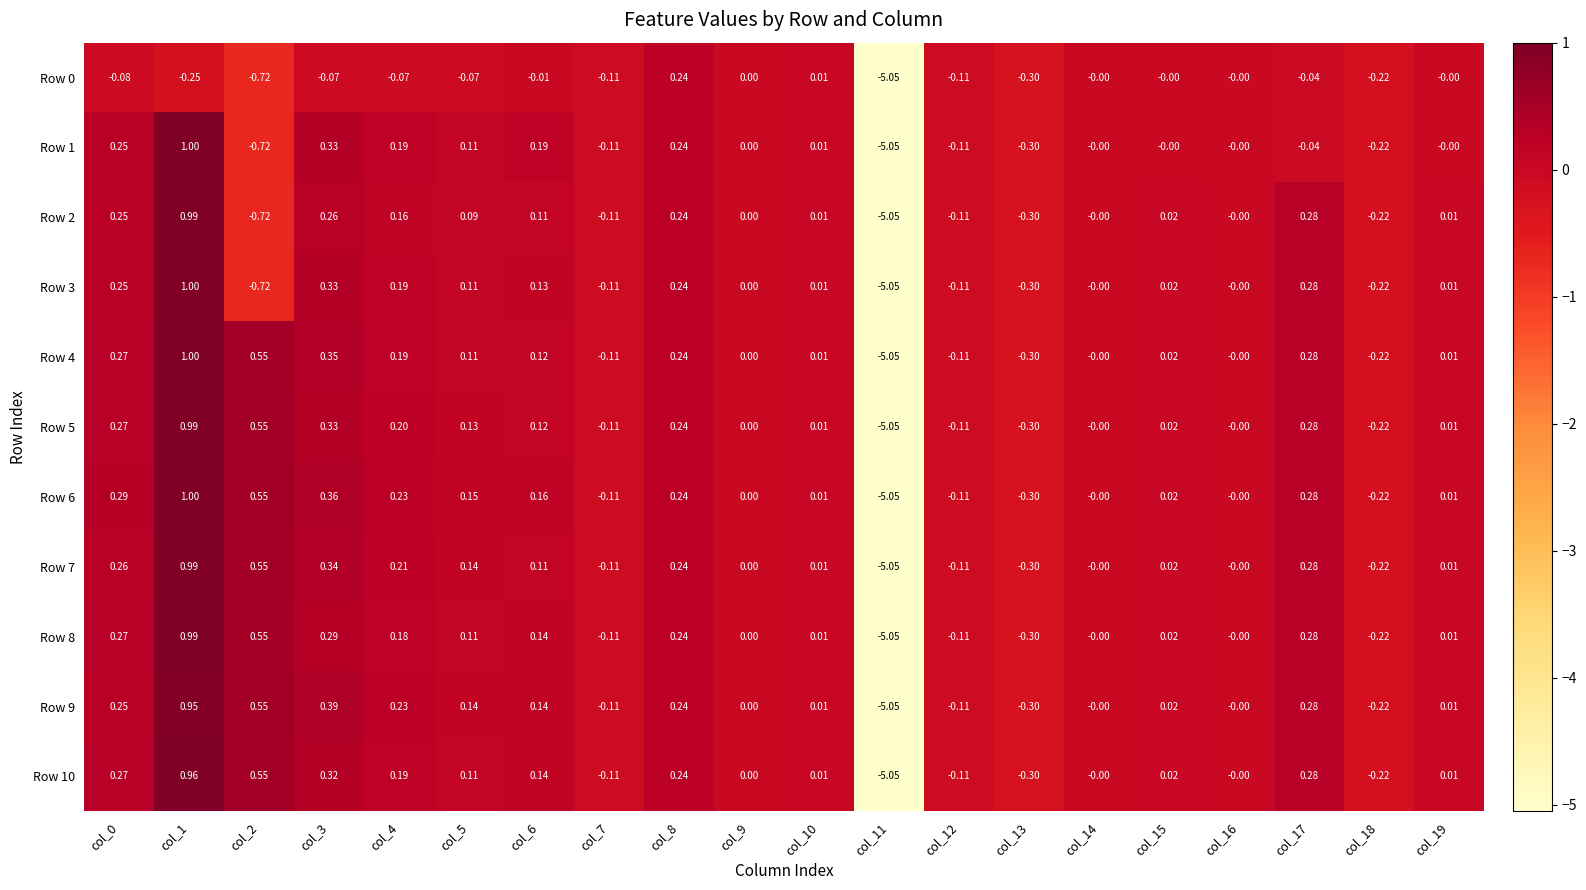

Is the value of Row 6 at col_13 greater than the value of Row 7 at col_16?

No